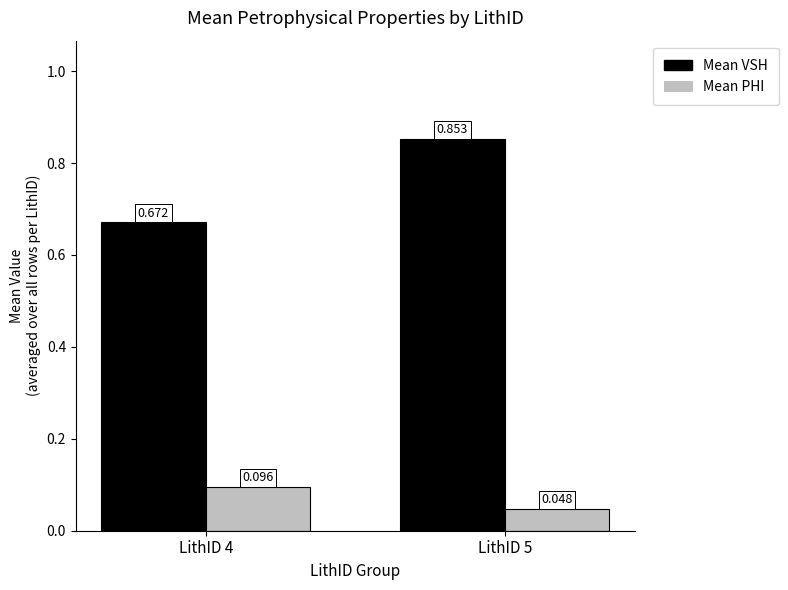

What is the average value of the Mean VSH series?

0.8